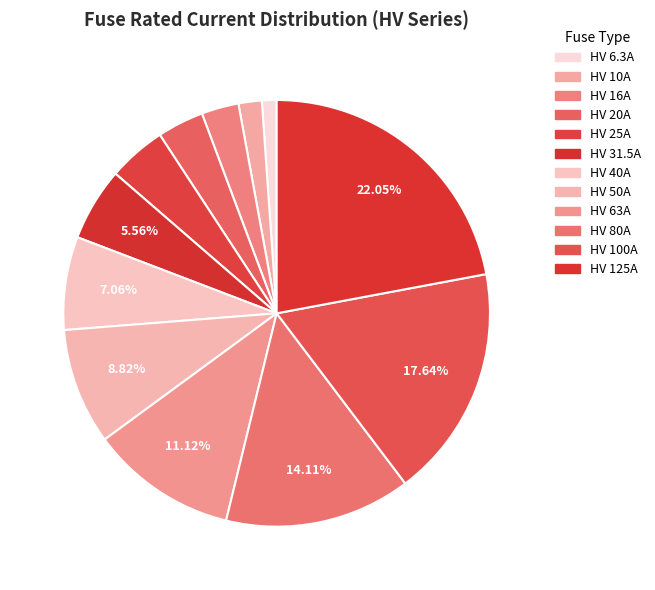

Is there any slice that represents more than half of the pie?

No